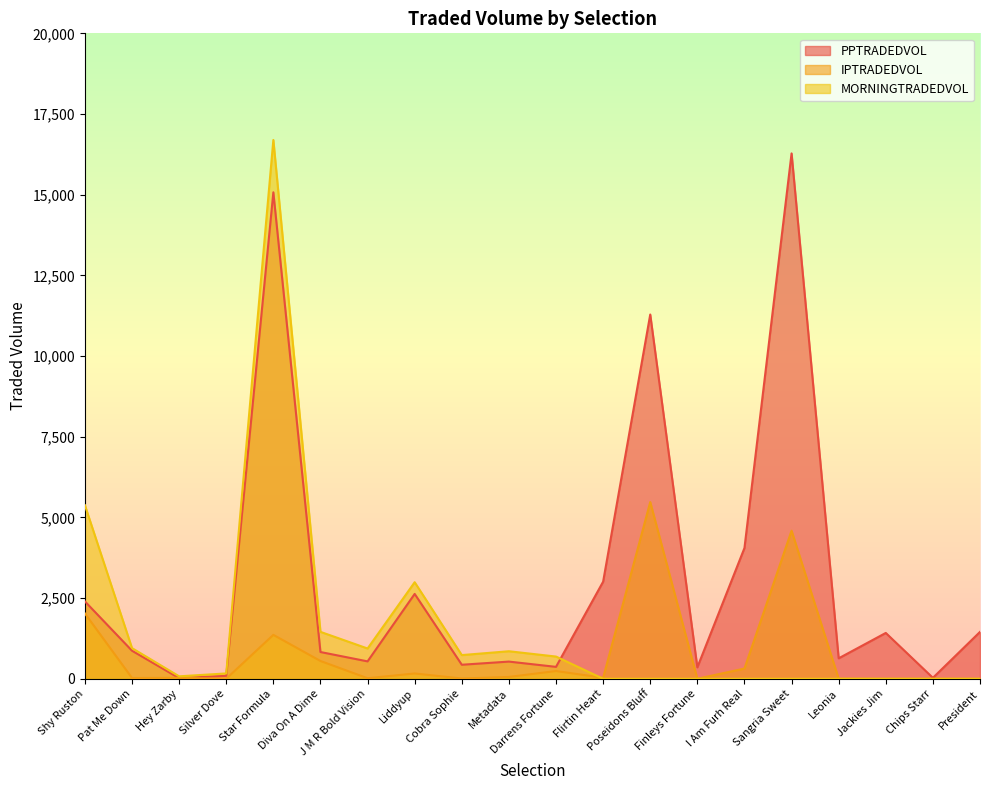

Where is PPTRADEDVOL nearest to the value 8149?

Poseidons Bluff